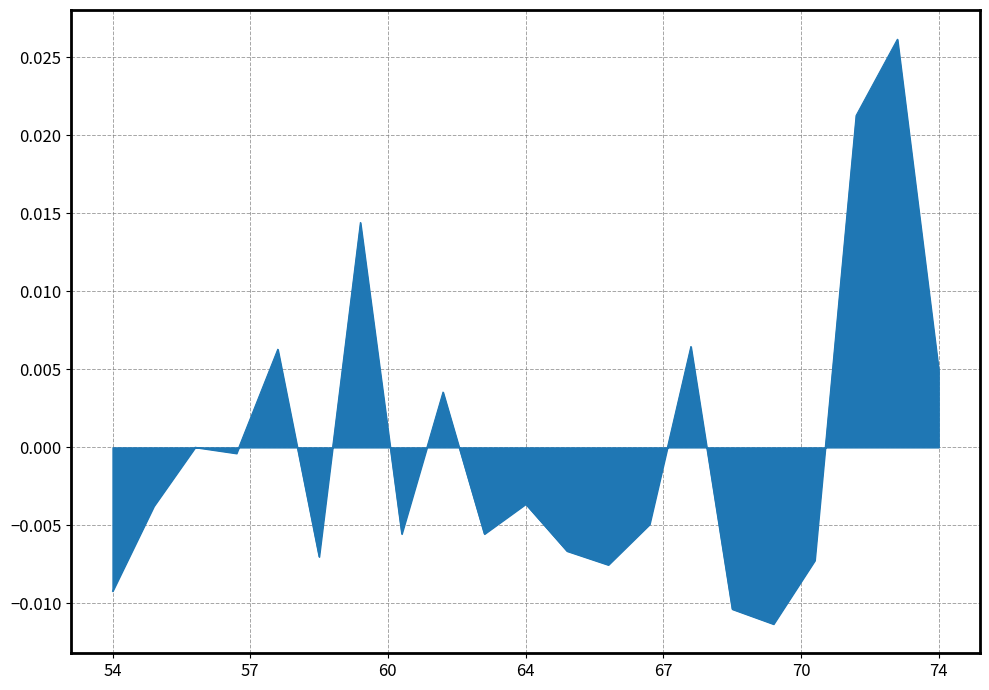

How many lines are shown in the chart?

1